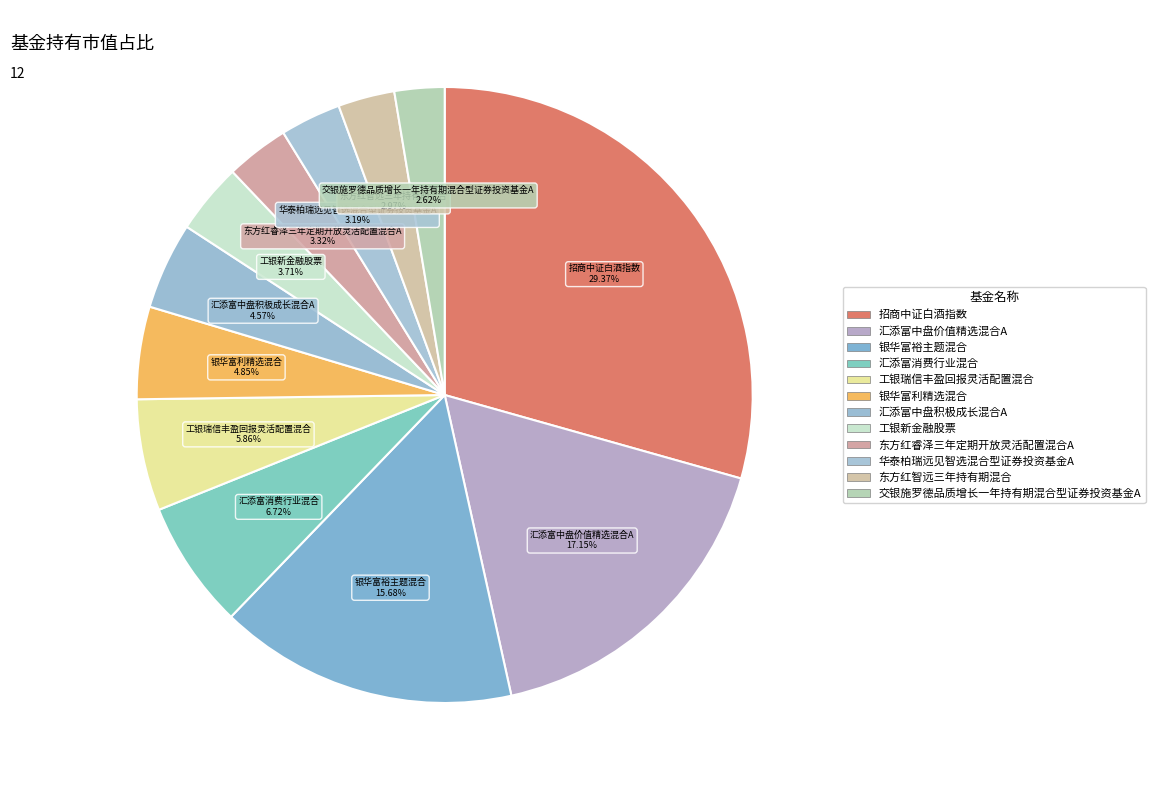

What portion of the pie excludes 工银新金融股票?

96.3%